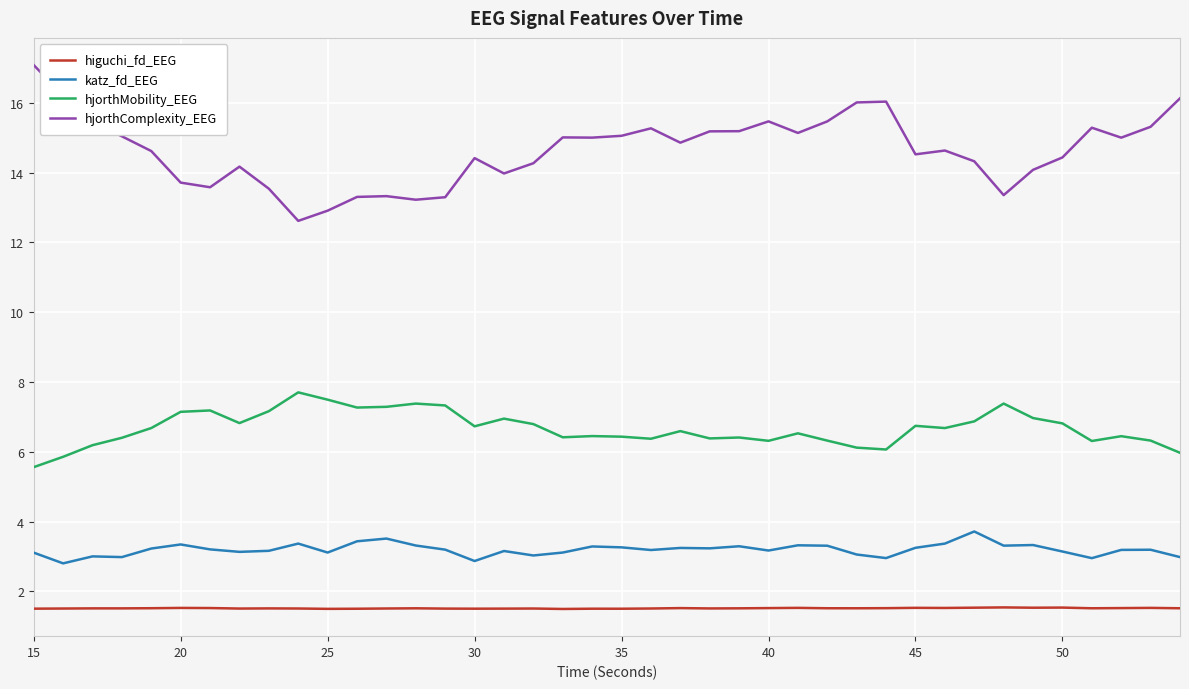

In hjorthComplexity_EEG, how many points are lower than both neighbors (excluding endpoints)?

10